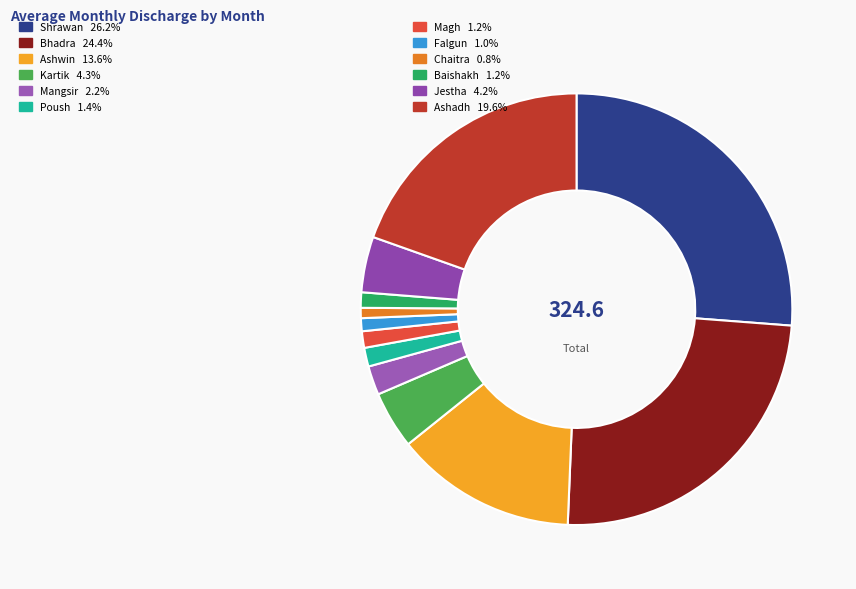

To the nearest percent, what is the difference between the largest and smallest slice percentages?

25%